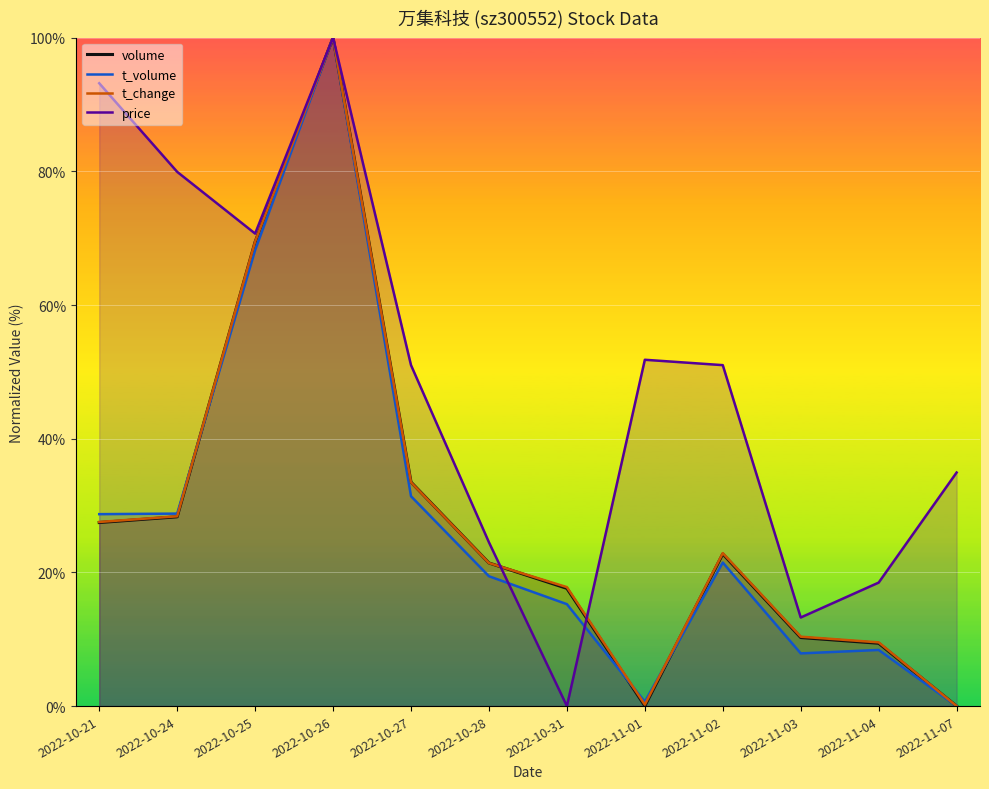

What is the sum of the t_volume values at 2022-10-31 and 2022-10-25?

83.5